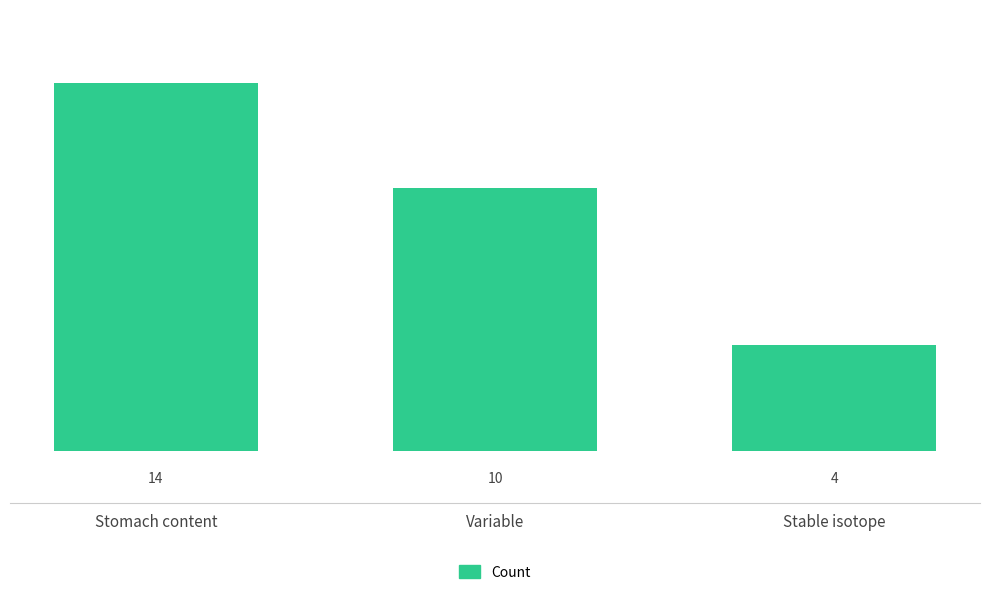

True or false: the data shows 24 at Stomach content.

False